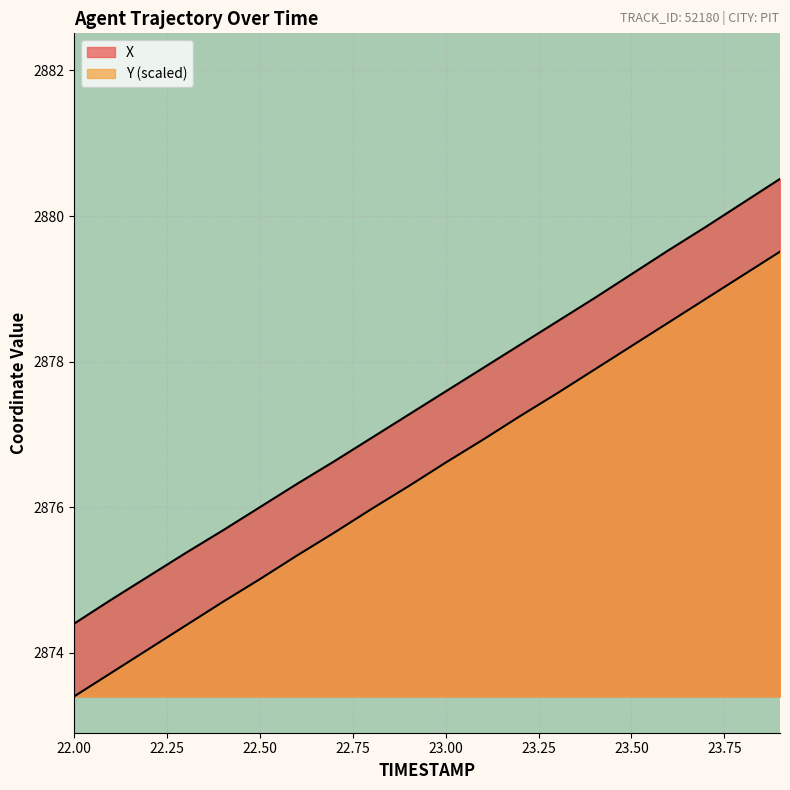

Reading right to left, transcribe all the data shown in this chart.

X: 23.9=2880.5	23.8=2880.2	23.7=2879.8	23.6=2879.5	23.5=2879.2	23.4=2878.9	23.3=2878.6	23.2=2878.2	23.1=2877.9	23.0=2877.6	22.9=2877.3	22.8=2876.9	22.7=2876.6	22.6=2876.3	22.5=2876.0	22.4=2875.7	22.3=2875.4	22.2=2875.1	22.1=2874.7	22.0=2874.4
Y: 23.9=2879.5	23.8=2879.2	23.7=2878.9	23.6=2878.5	23.5=2878.2	23.4=2877.9	23.3=2877.6	23.2=2877.2	23.1=2876.9	23.0=2876.6	22.9=2876.3	22.8=2876.0	22.7=2875.6	22.6=2875.3	22.5=2875.0	22.4=2874.7	22.3=2874.4	22.2=2874.0	22.1=2873.7	22.0=2873.4